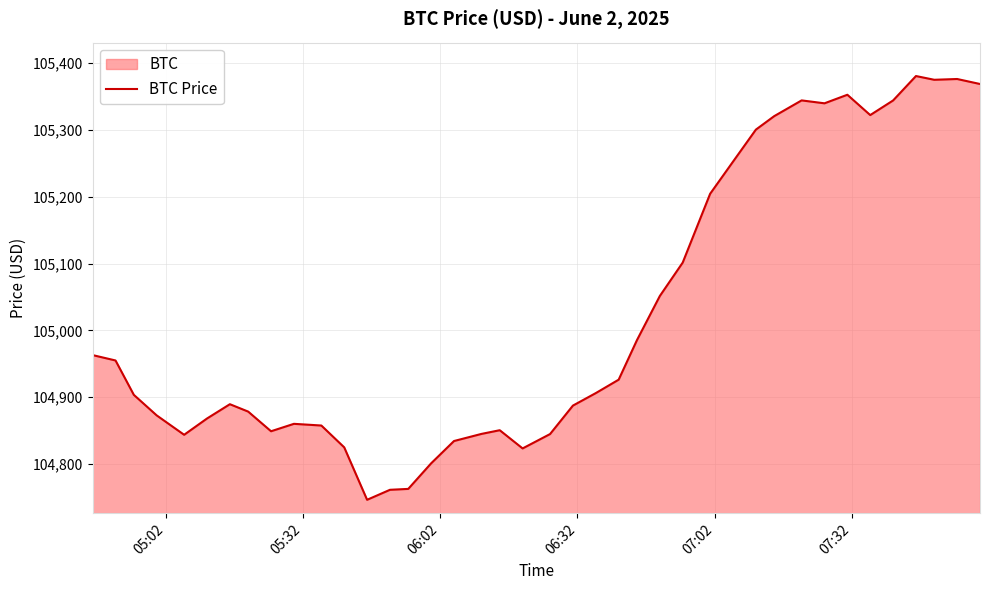

What is the smallest value displayed?

104746.5